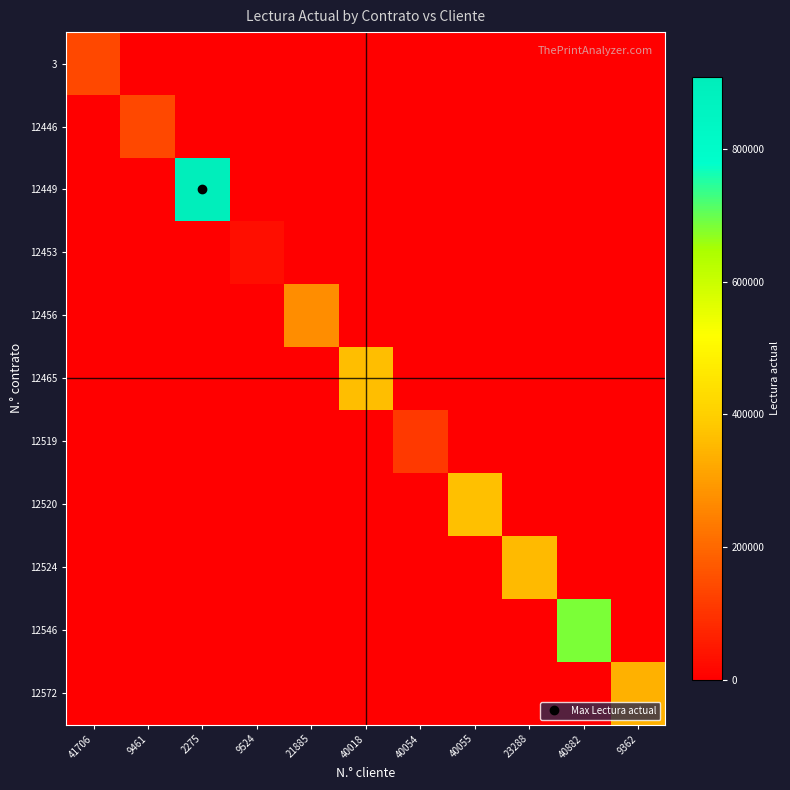

Reading left to right, extract all data points from this chart.

3: 41706=141635	9461=0	2275=0	9524=0	21885=0	40018=0	40054=0	40055=0	23288=0	40882=0	9362=0
12446: 41706=0	9461=139825	2275=0	9524=0	21885=0	40018=0	40054=0	40055=0	23288=0	40882=0	9362=0
12449: 41706=0	9461=0	2275=908584	9524=0	21885=0	40018=0	40054=0	40055=0	23288=0	40882=0	9362=0
12453: 41706=0	9461=0	2275=0	9524=30499	21885=0	40018=0	40054=0	40055=0	23288=0	40882=0	9362=0
12456: 41706=0	9461=0	2275=0	9524=0	21885=270011	40018=0	40054=0	40055=0	23288=0	40882=0	9362=0
12465: 41706=0	9461=0	2275=0	9524=0	21885=0	40018=364276	40054=0	40055=0	23288=0	40882=0	9362=0
12519: 41706=0	9461=0	2275=0	9524=0	21885=0	40018=0	40054=112852	40055=0	23288=0	40882=0	9362=0
12520: 41706=0	9461=0	2275=0	9524=0	21885=0	40018=0	40054=0	40055=367489	23288=0	40882=0	9362=0
12524: 41706=0	9461=0	2275=0	9524=0	21885=0	40018=0	40054=0	40055=0	23288=355012	40882=0	9362=0
12546: 41706=0	9461=0	2275=0	9524=0	21885=0	40018=0	40054=0	40055=0	23288=0	40882=684491	9362=0
12572: 41706=0	9461=0	2275=0	9524=0	21885=0	40018=0	40054=0	40055=0	23288=0	40882=0	9362=338512